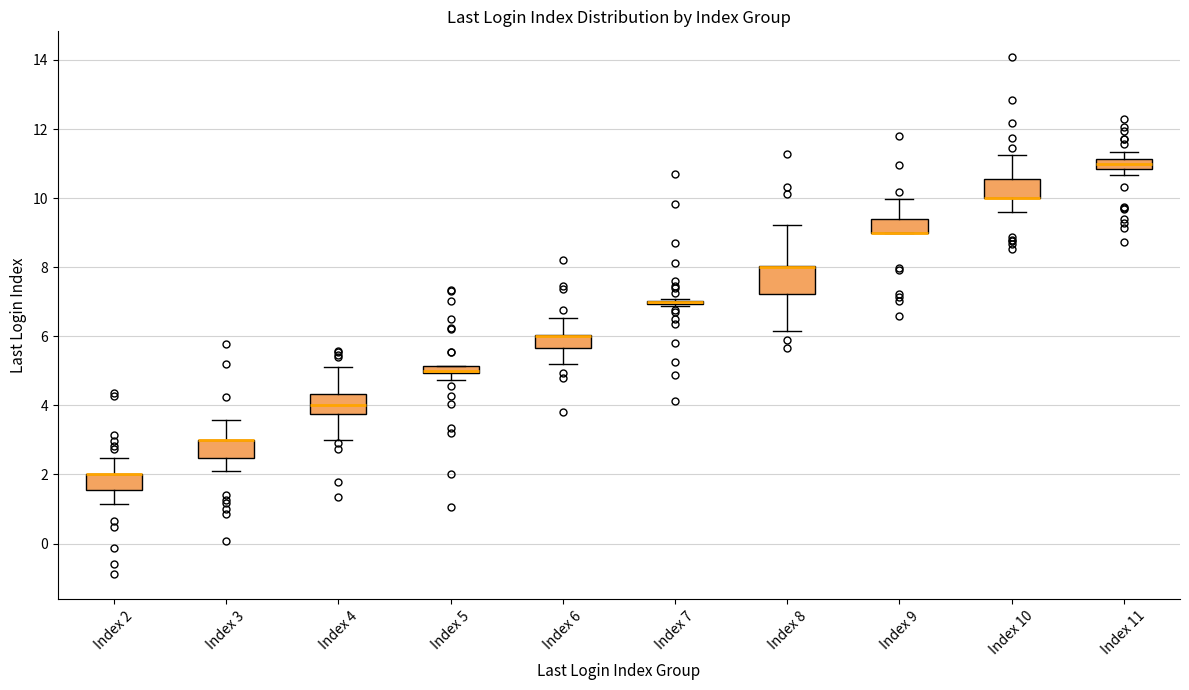

Which box is the tallest, from its lower edge to its upper edge?

Index 8